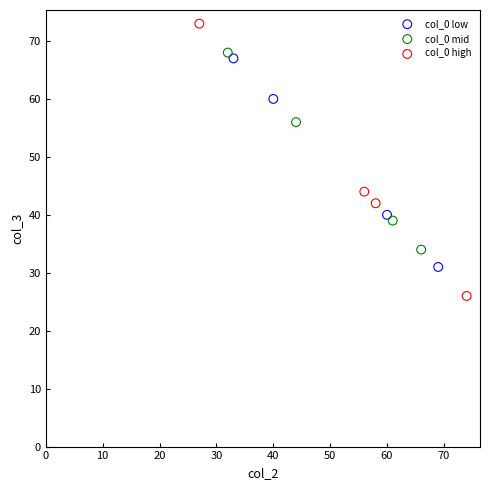

Which series has the largest Y range (max minus min)?

col_0 high